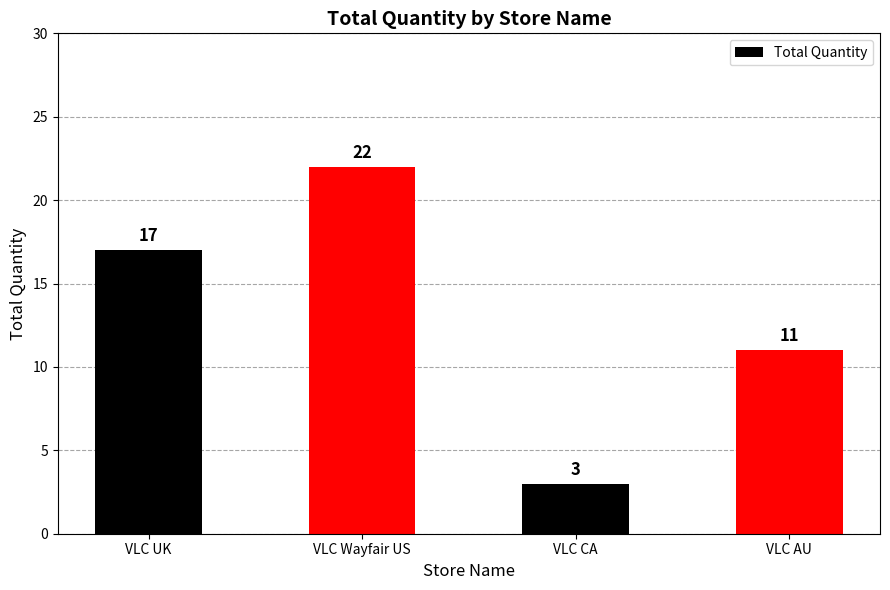

Reading right to left, transcribe all the data shown in this chart.

VLC AU=11	VLC CA=3	VLC Wayfair US=22	VLC UK=17